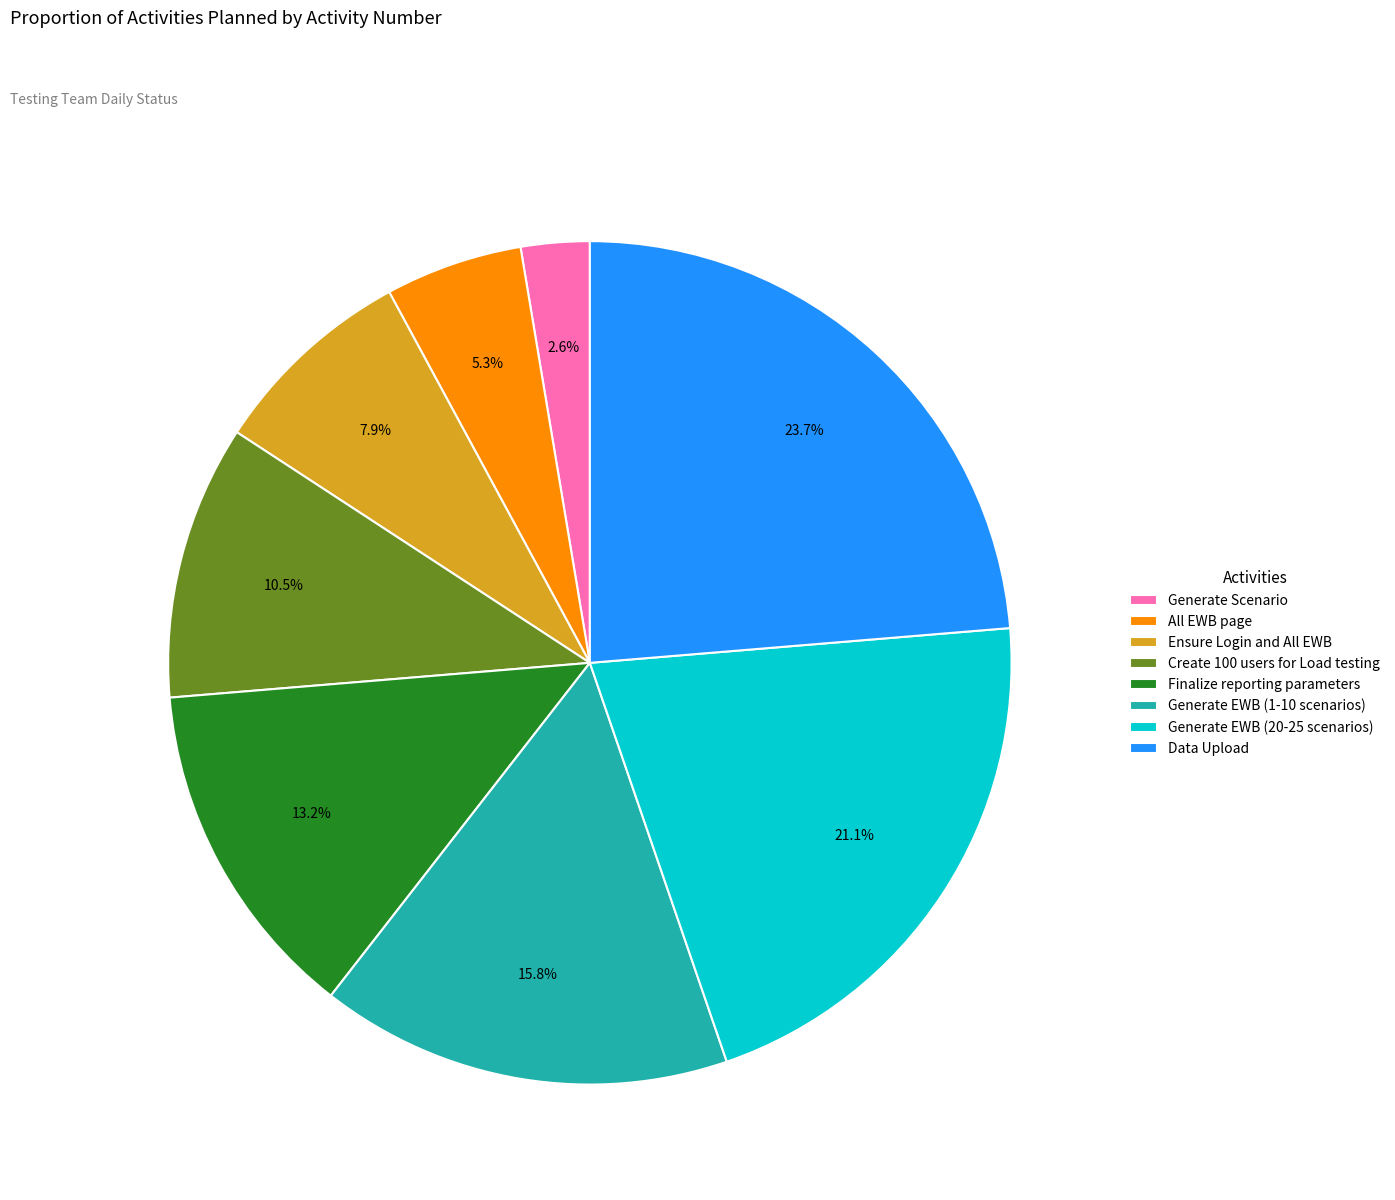

Approximately how many times larger is the value at Finalize reporting parameters compared to Data Upload?

0.6